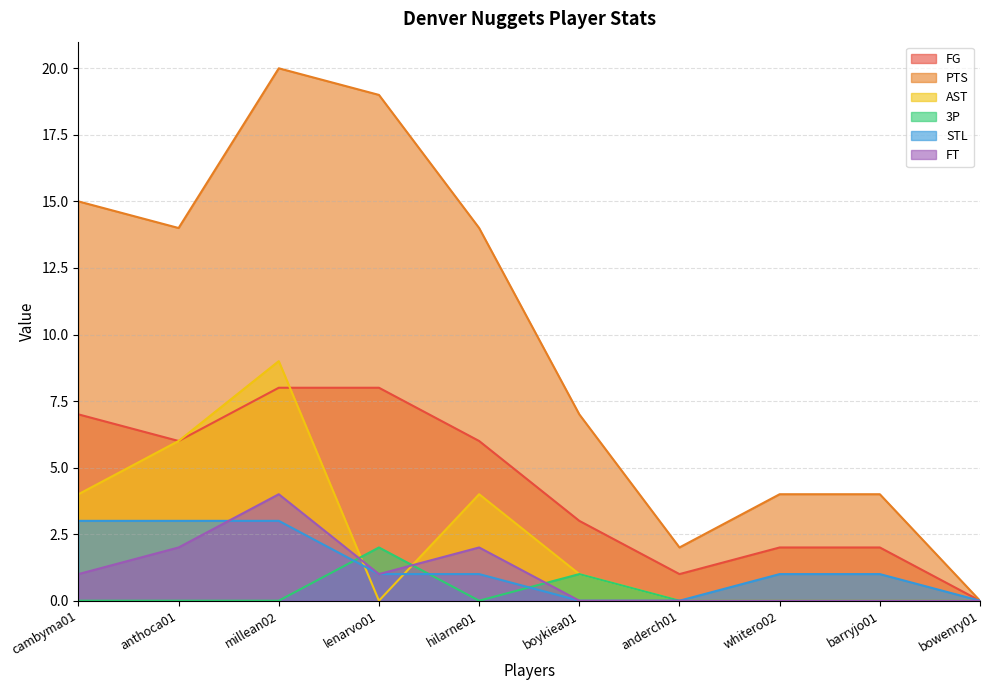

At which label does STL reach its peak?

cambyma01